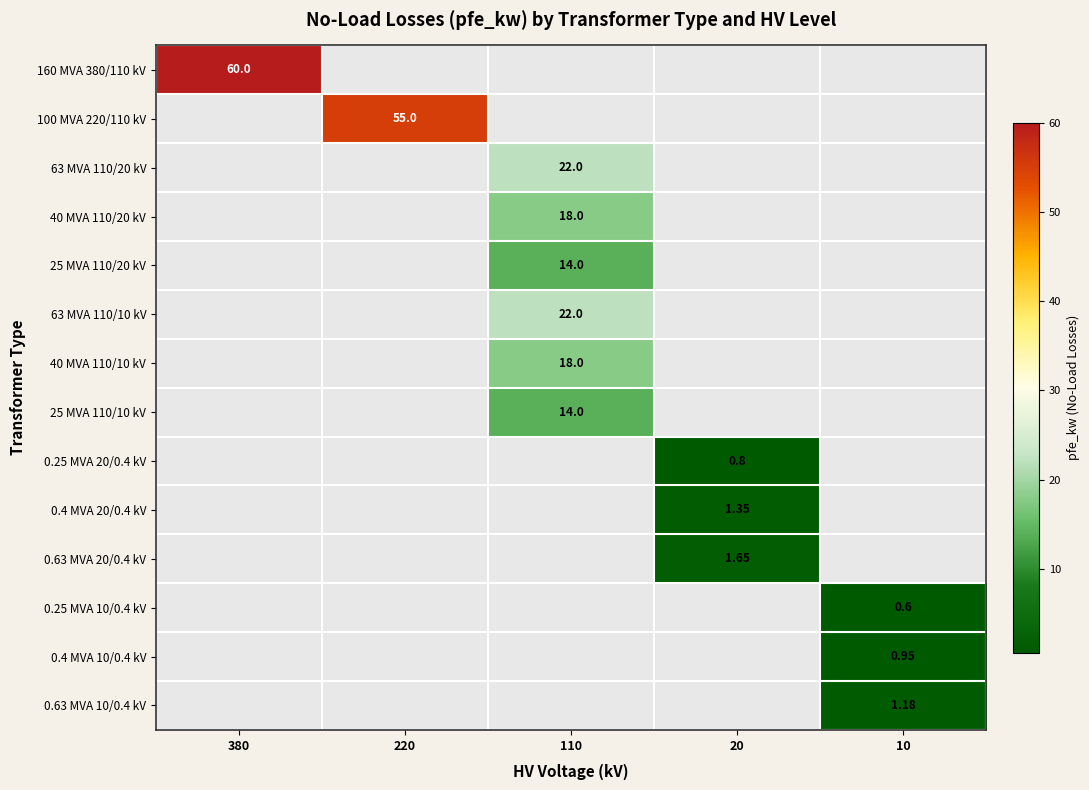

What is the maximum value for 0.4 MVA 10/0.4 kV?

0.9